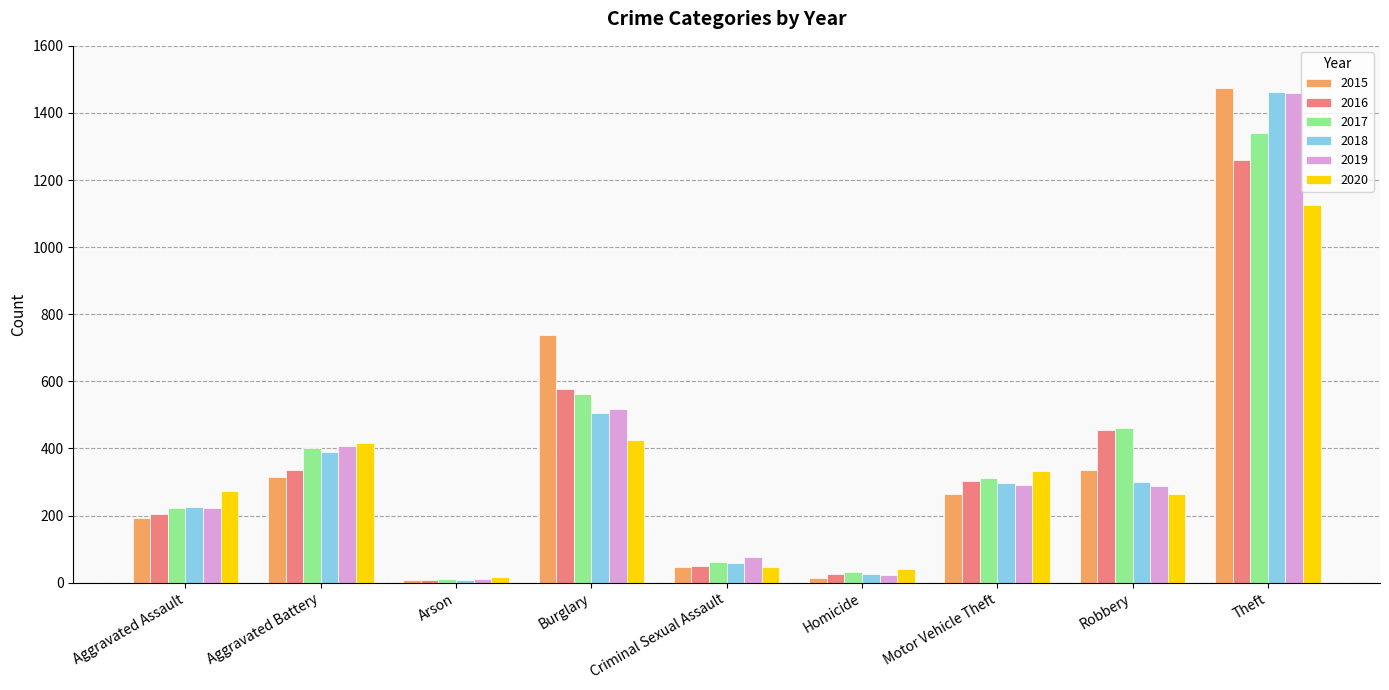

List the labels in order of 2017 value, largest first.

Theft, Burglary, Robbery, Aggravated Battery, Motor Vehicle Theft, Aggravated Assault, Criminal Sexual Assault, Homicide, Arson